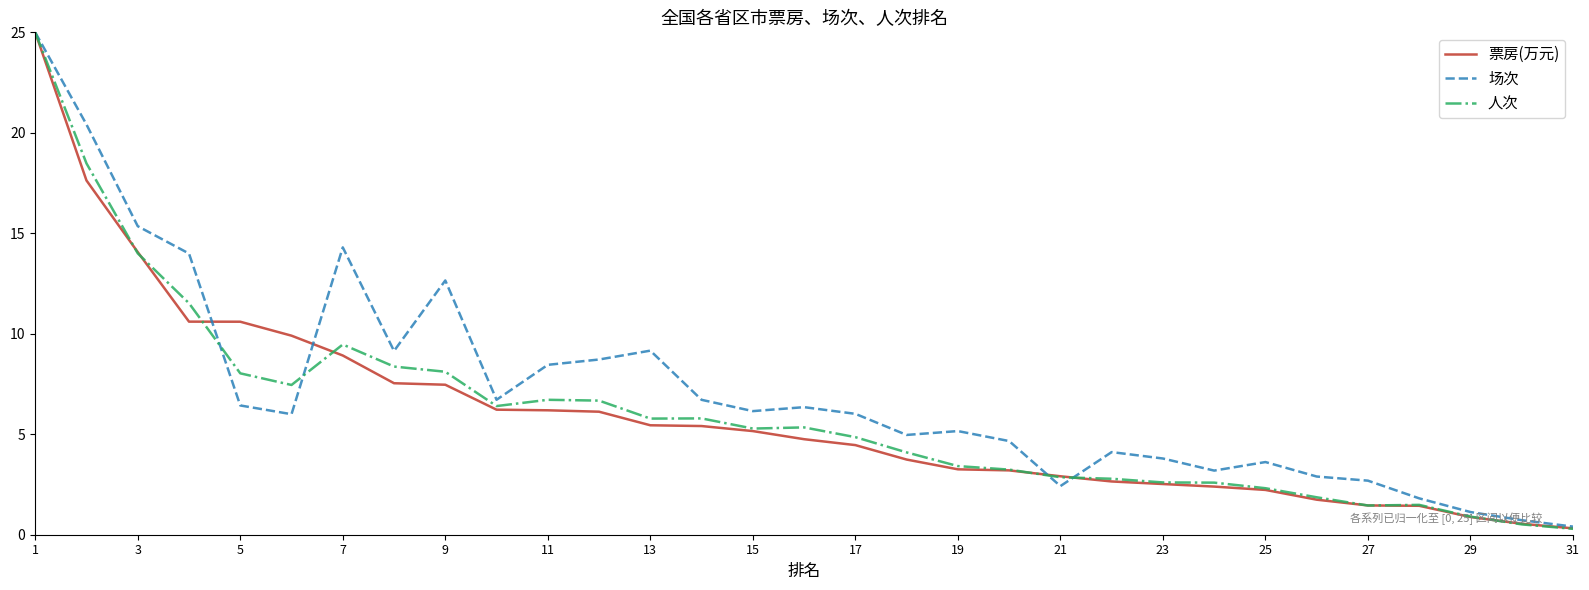

Which series has the widest spread of values?

人次